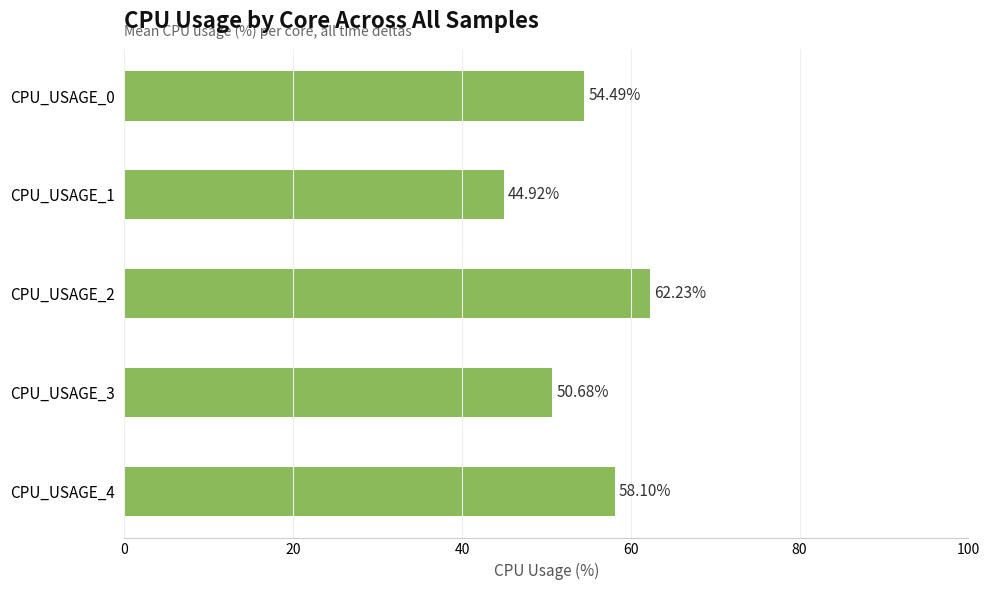

Count the number of data series in this chart.

1